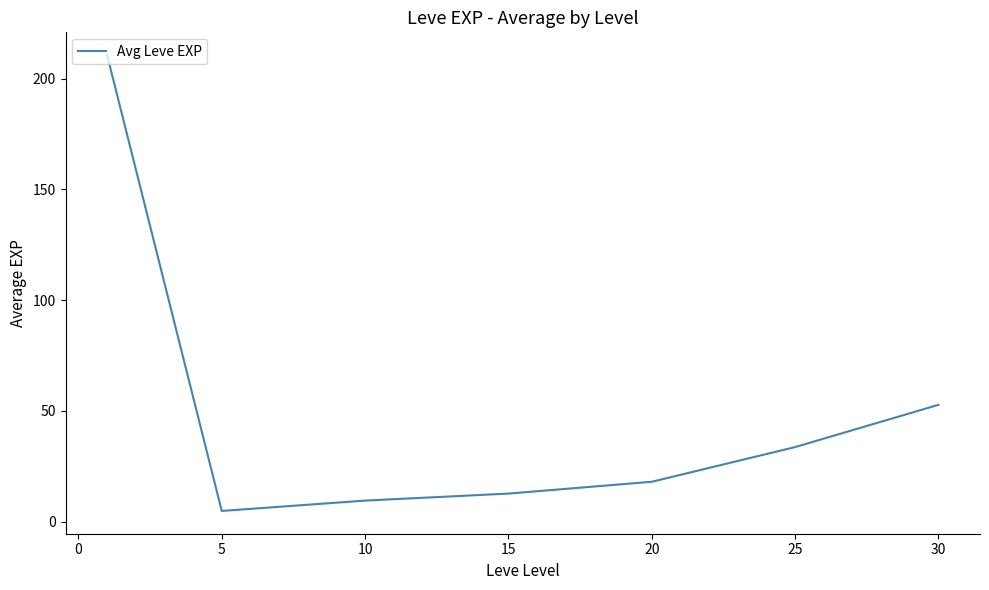

What is the greatest value displayed?

210.7